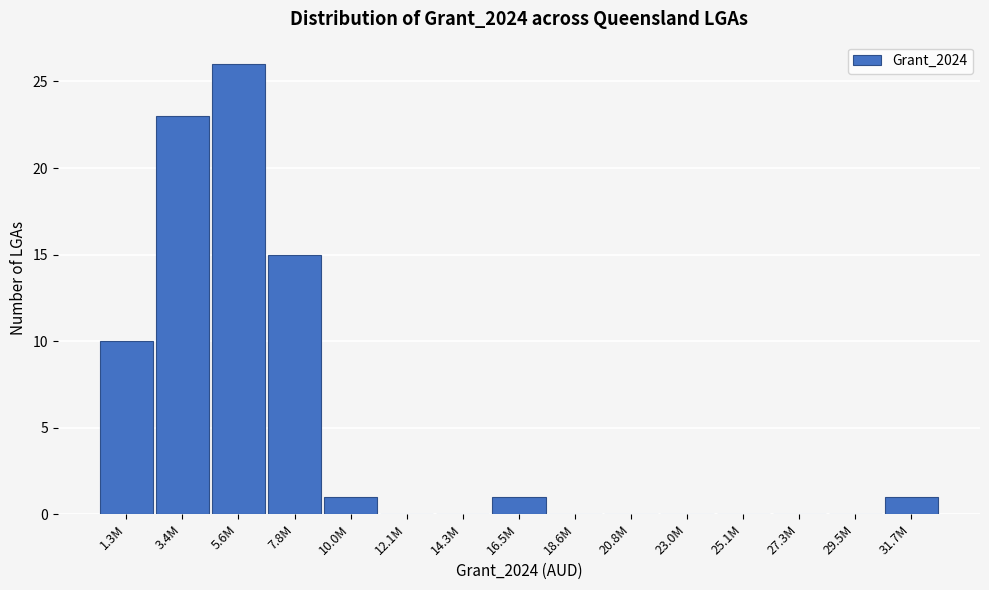

Reading right to left, extract all data points from this chart.

31.7M=1	29.5M=0	27.3M=0	25.1M=0	23.0M=0	20.8M=0	18.6M=0	16.5M=1	14.3M=0	12.1M=0	10.0M=1	7.8M=15	5.6M=26	3.4M=23	1.3M=10